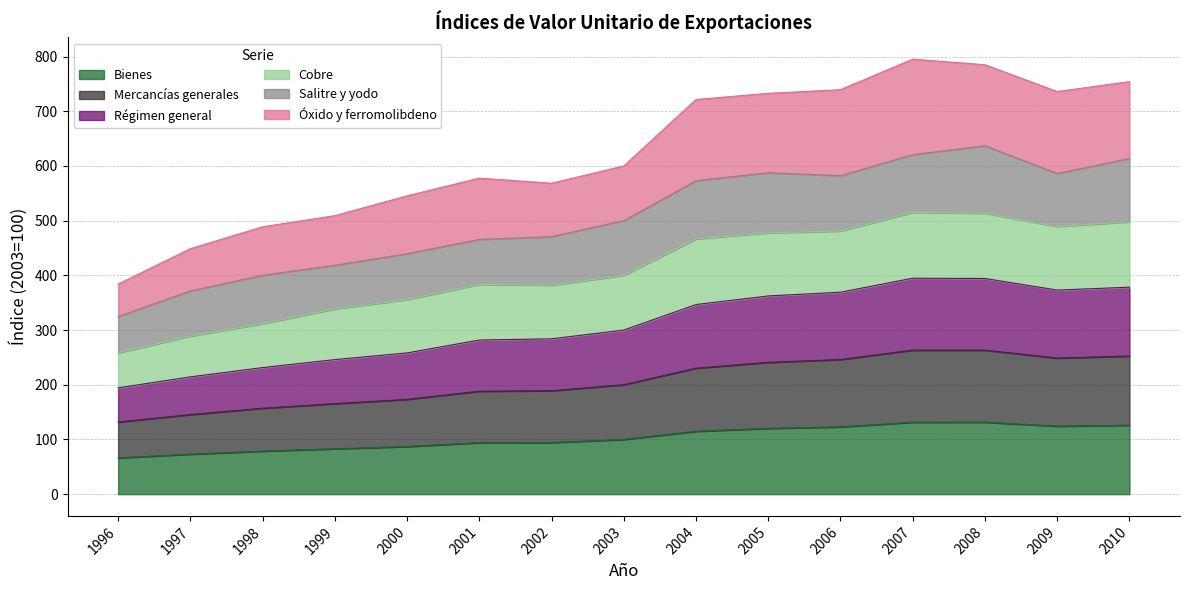

Which category has the highest value in the Mercancías generales series?

2007